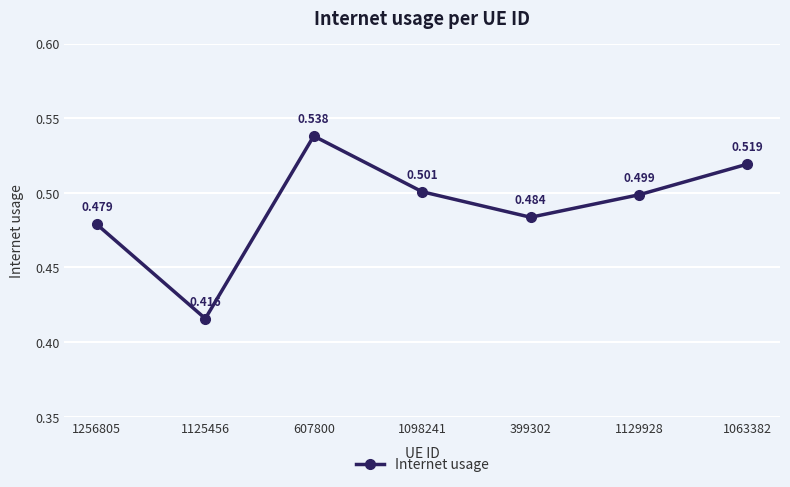

Does the chart have visible grid lines?

Yes